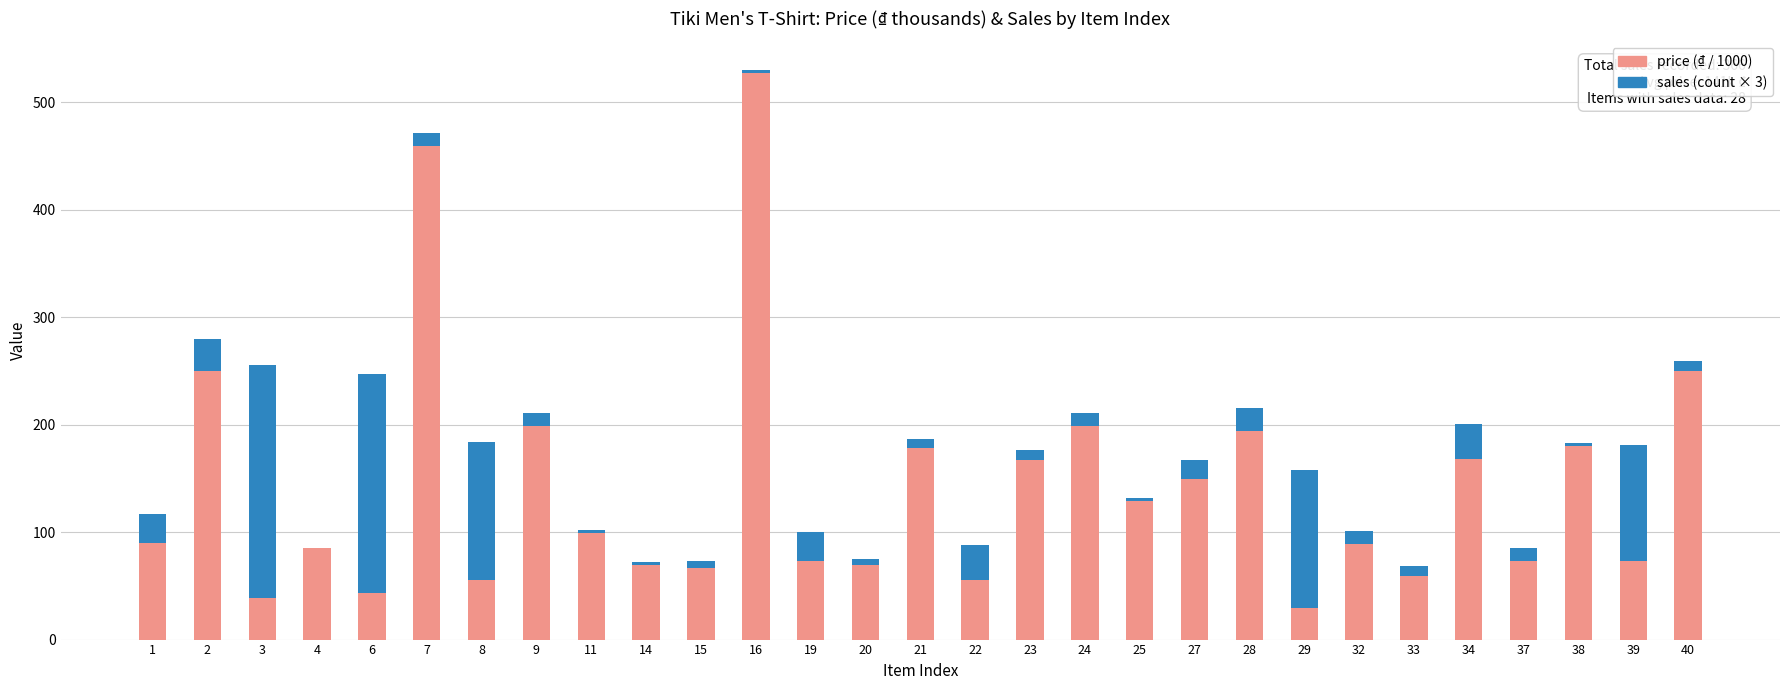

What is the highest value of the price (₫ / 1000) series?

527